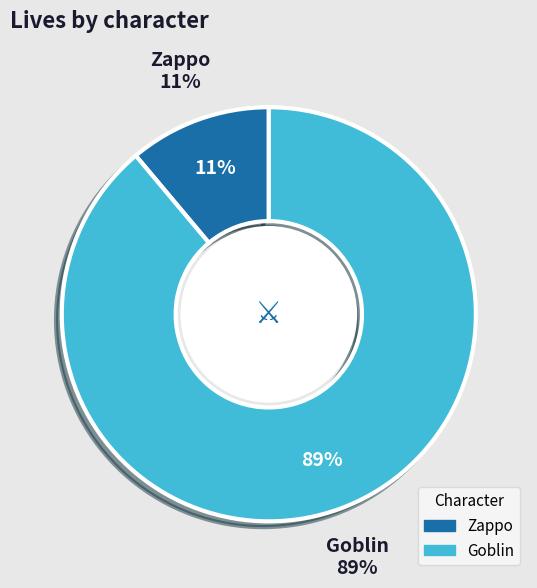

Rank the categories by value from highest to lowest.

Goblin, Zappo